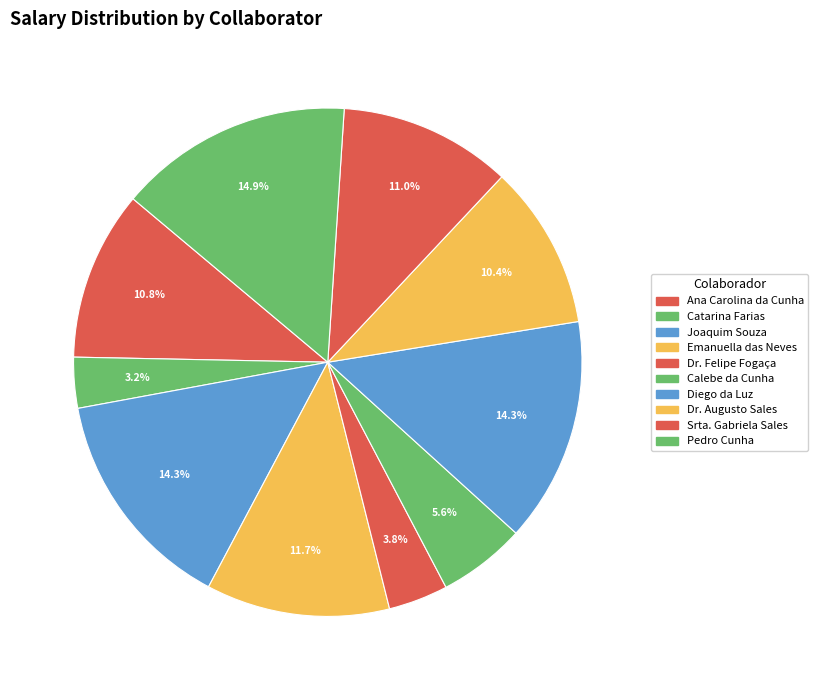

How many segments does this pie chart have?

10